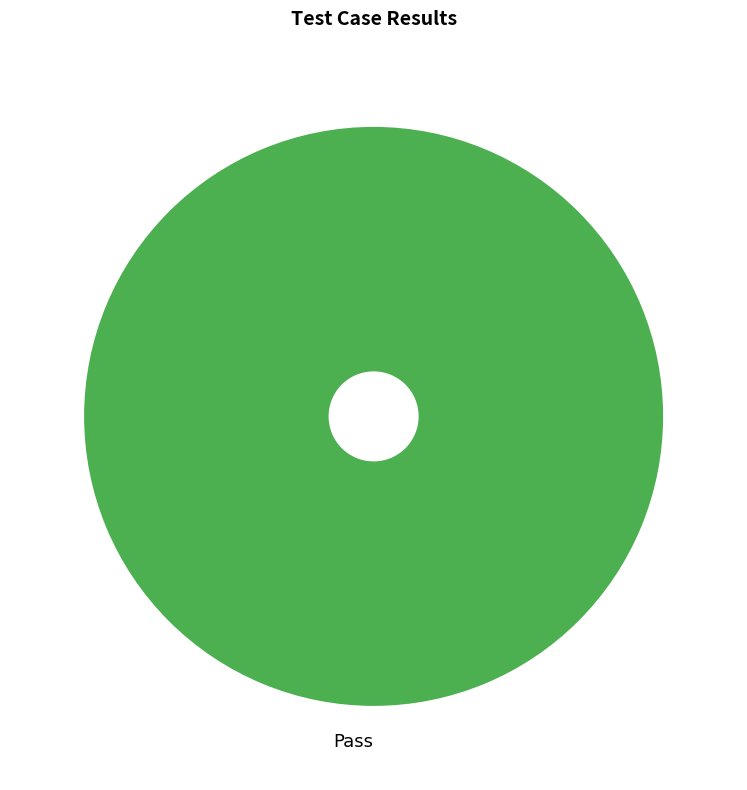

Rank the categories by value from highest to lowest.

Pass